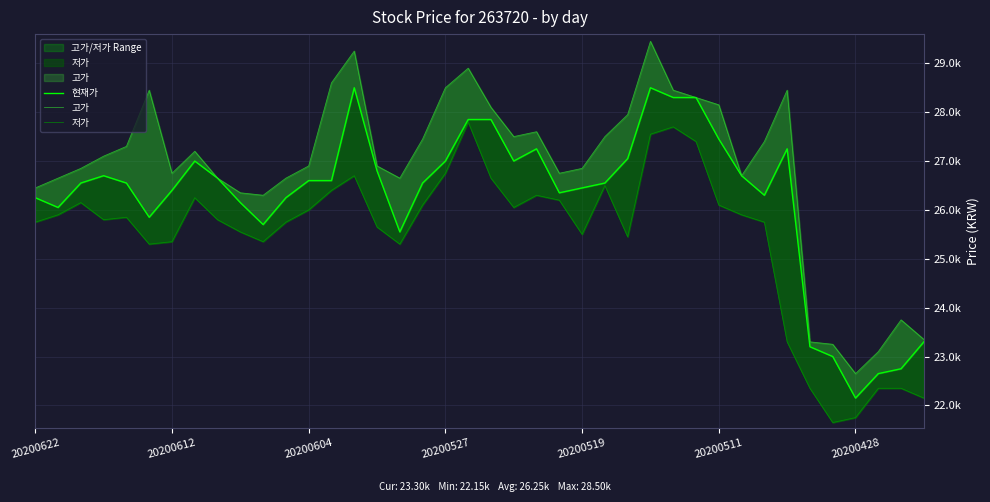

What are all the series names shown in the legend?

현재가, 고가, 저가